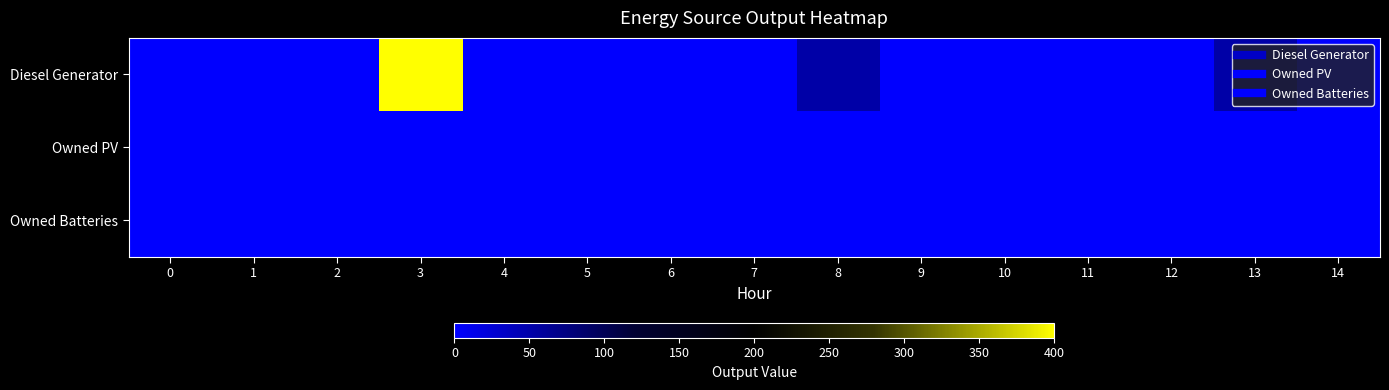

Rank the series by their maximum value, from highest to lowest.

Diesel Generator, Owned PV, Owned Batteries